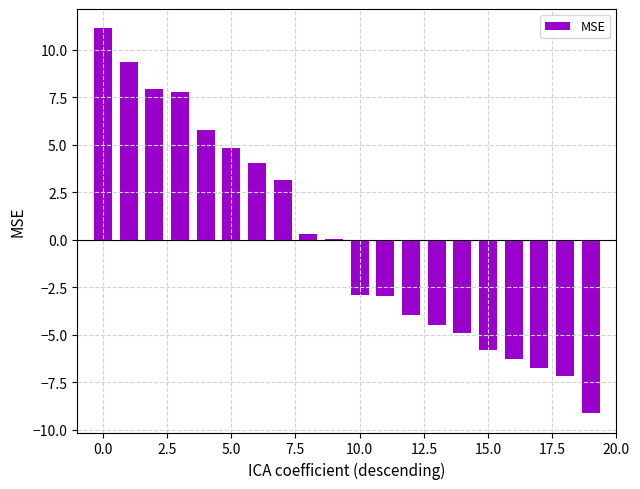

What is the greatest value displayed?

11.1